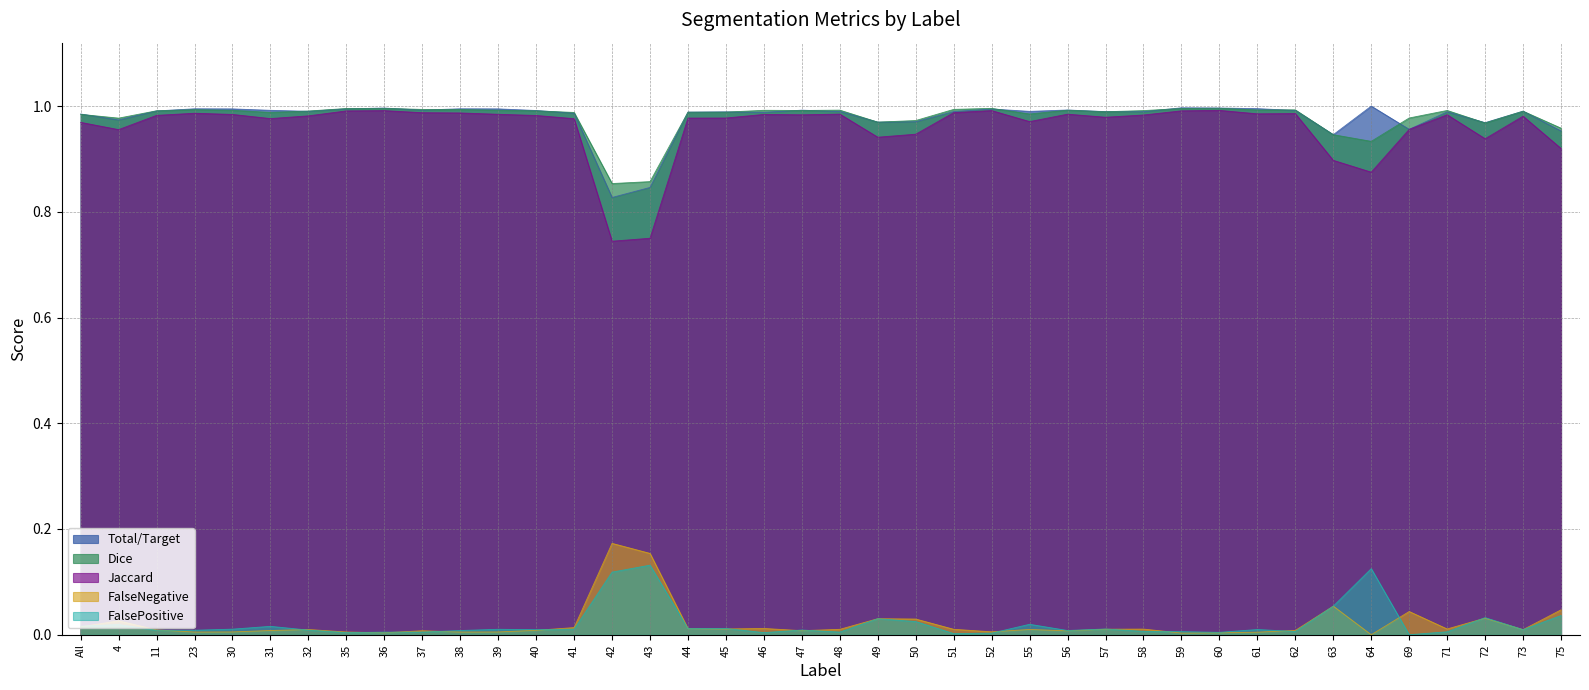

Which series has the widest spread of values?

Jaccard